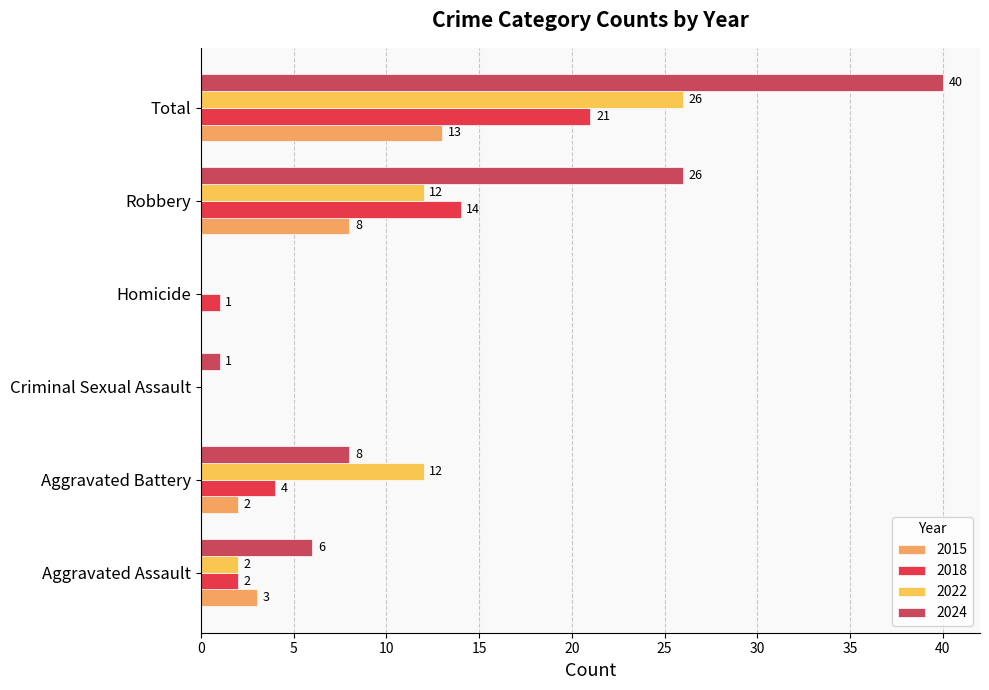

Which category has the highest value across all series?

Total